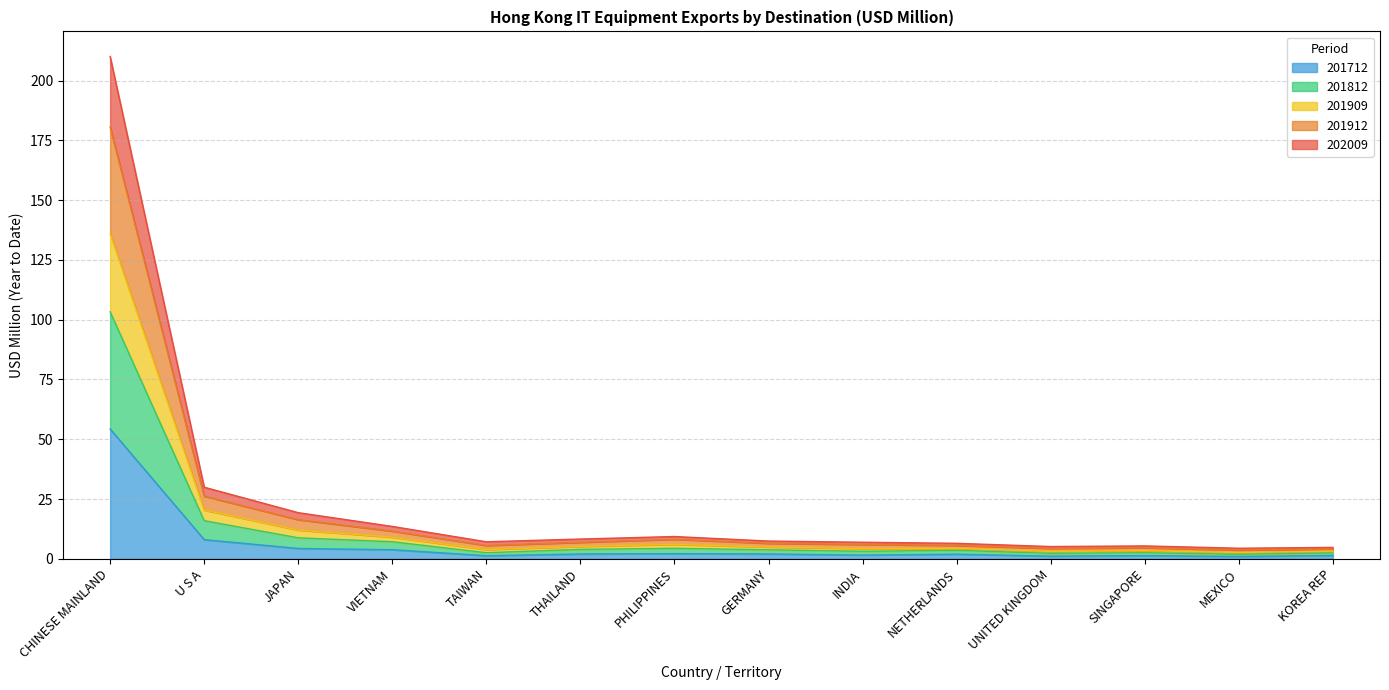

What are all the series names shown in the legend?

201712, 201812, 201909, 201912, 202009